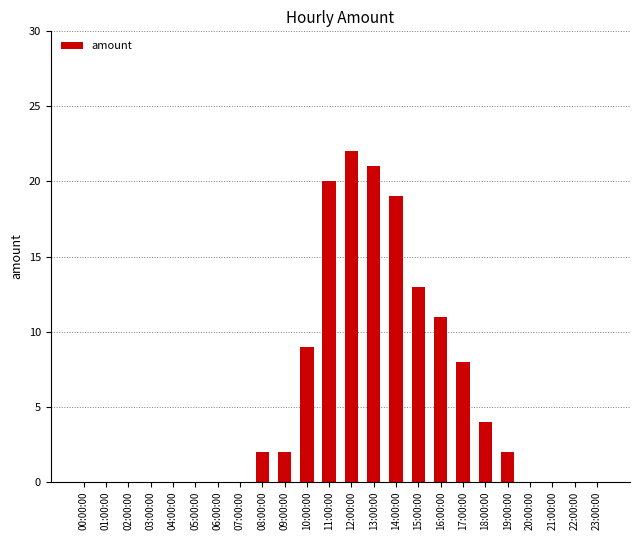

What is the average value?

6